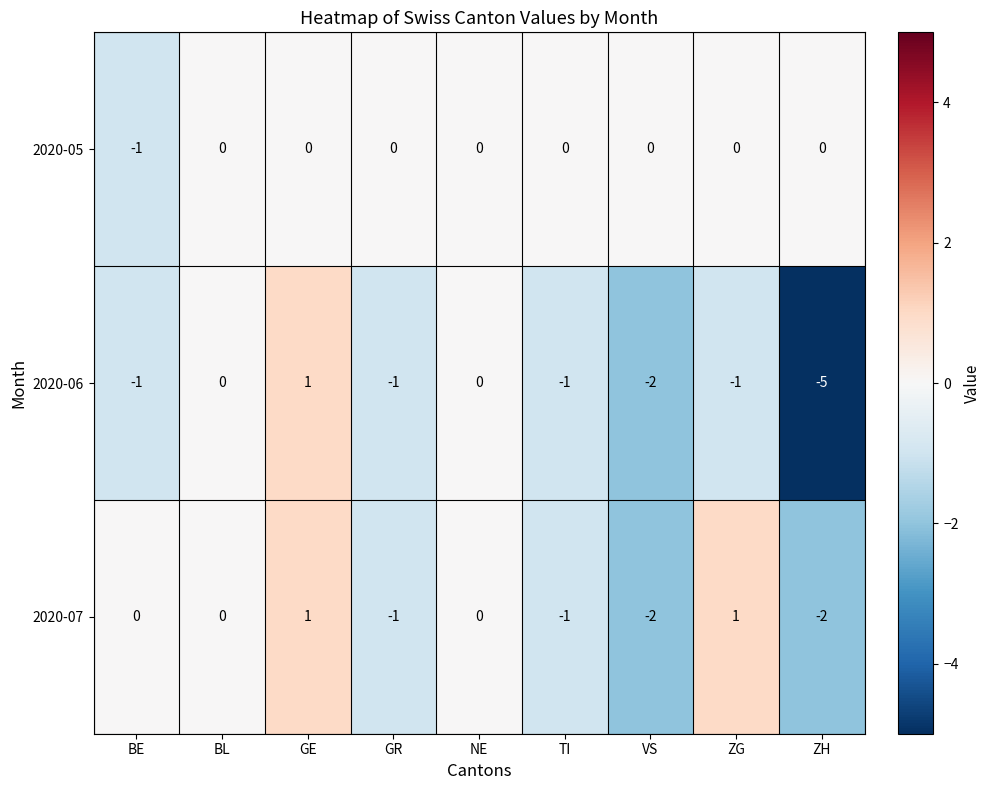

What is the greatest value displayed?

1